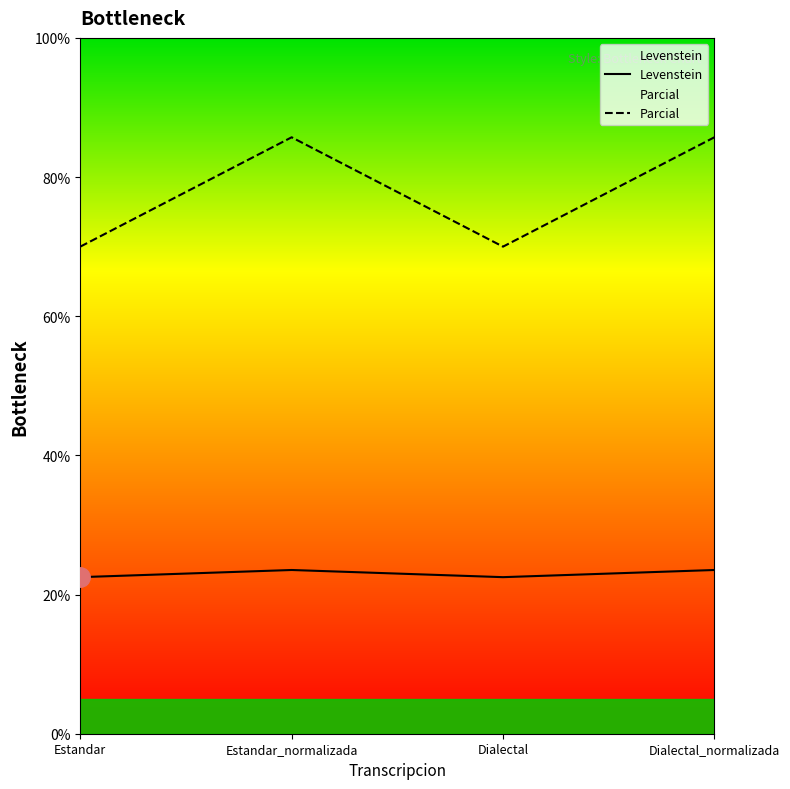

What is the spread (max minus min) of values at Estandar?

47.5